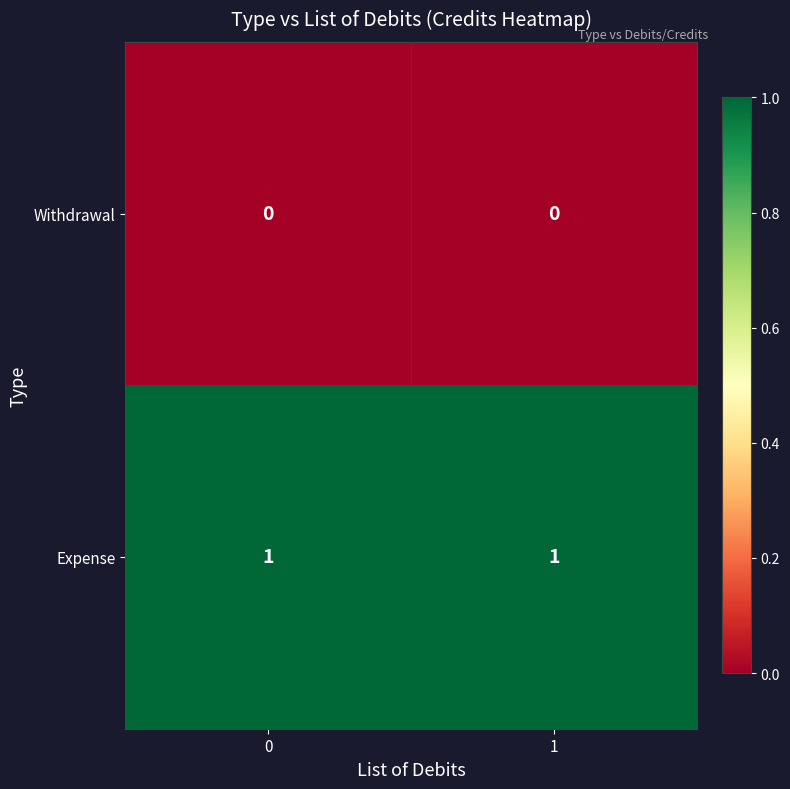

Which series has the largest total across all categories?

Expense